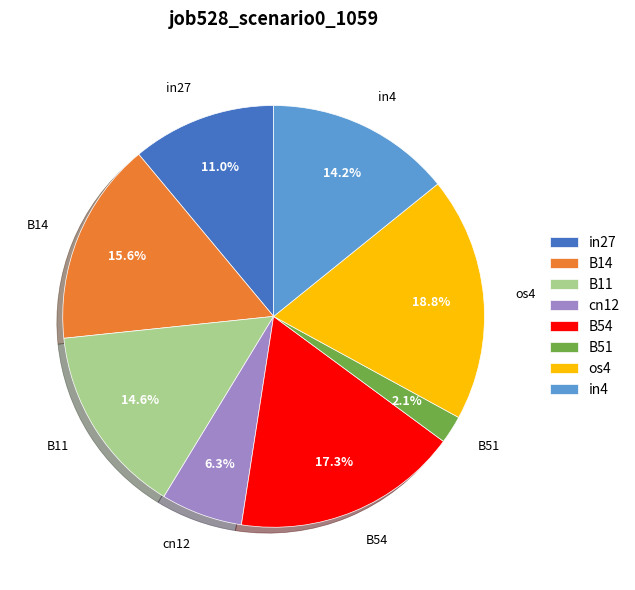

What portion of the pie excludes B54?

82.7%